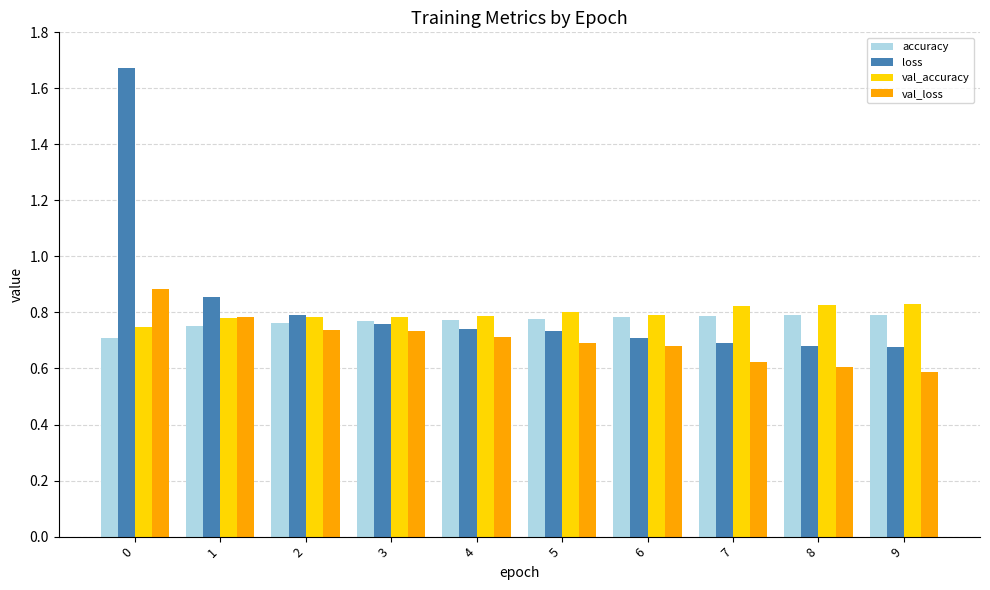

How many series are shown in this chart?

4